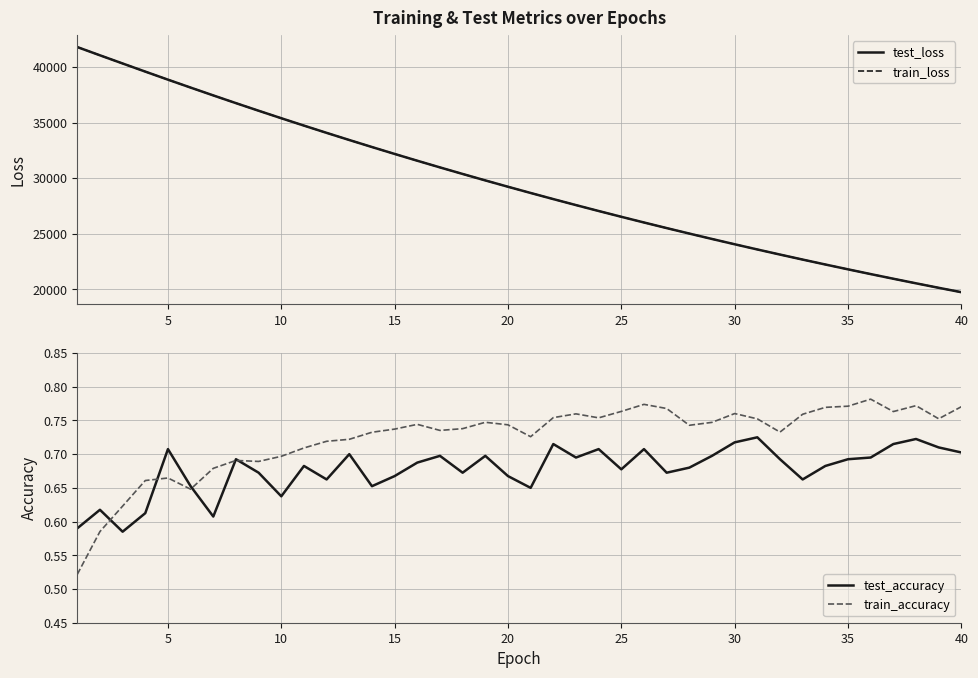

True or false: test_loss and train_accuracy intersect in this chart.

False